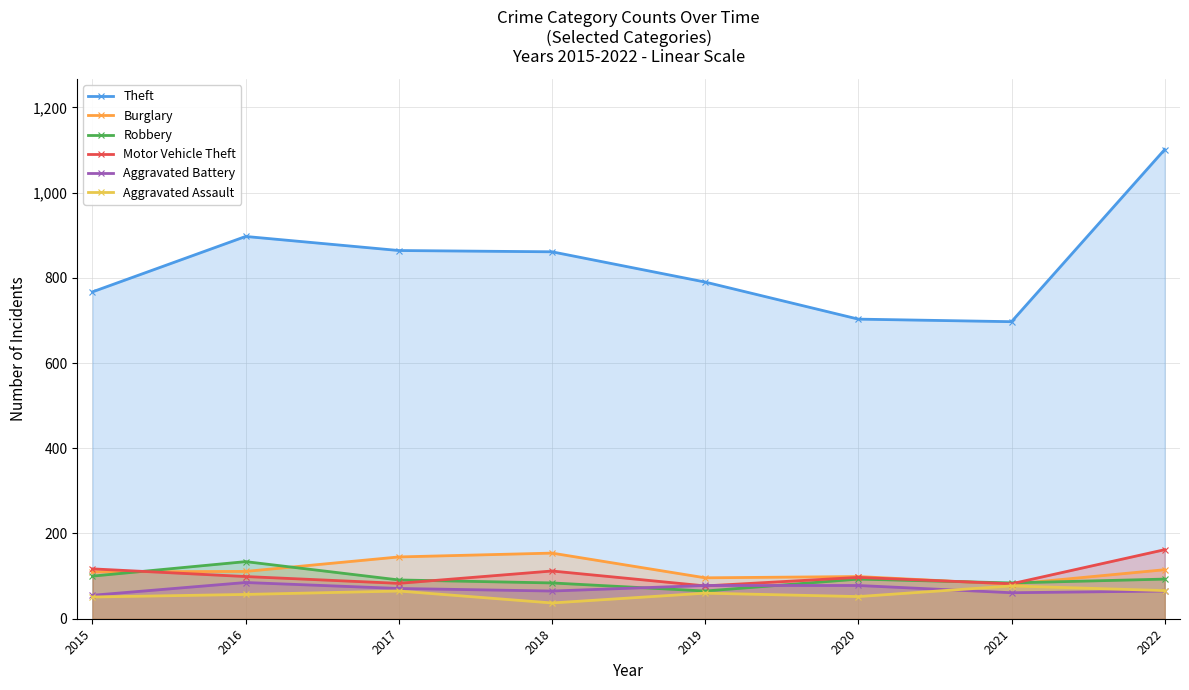

How many distinct data groups are displayed?

6